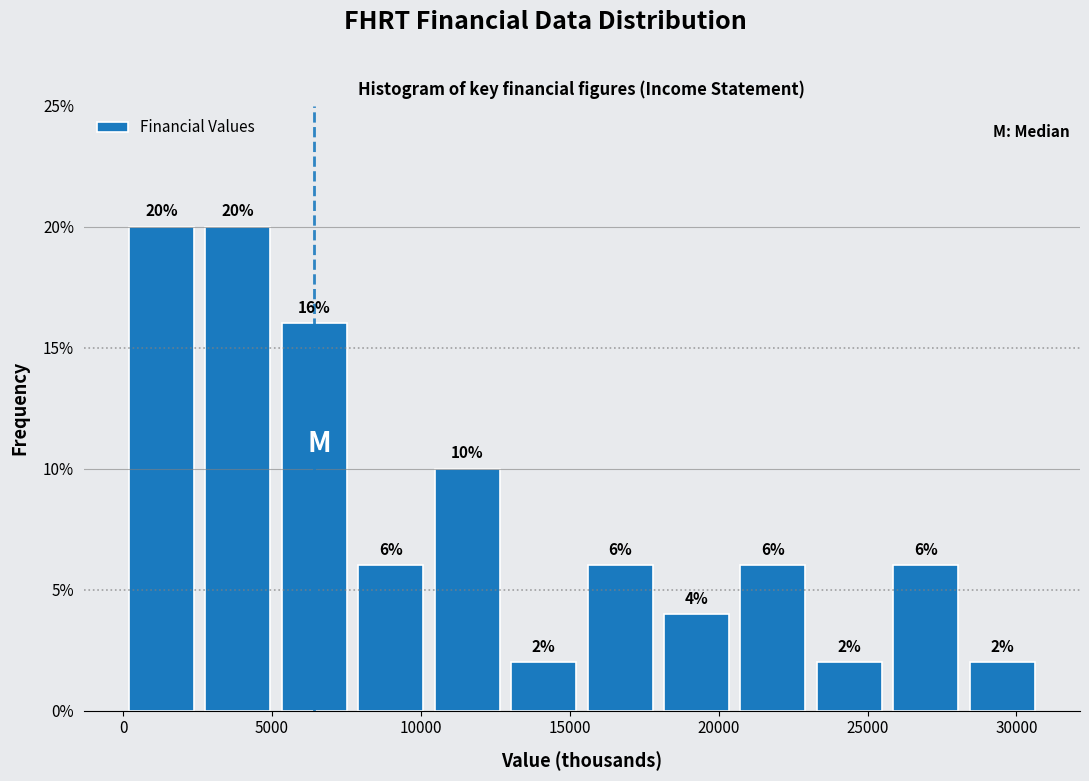

Reading left to right, transcribe this chart: for each bar, give the range it covers on the x-axis and its height. The bar edges are not printed on the chart, so give them approximately, as read against the axis.

0 to 3000: 20
3000 to 5500: 20
5500 to 8000: 16
8000 to 10500: 6
10500 to 13000: 10
13000 to 15500: 2
15500 to 18000: 6
18000 to 20500: 4
20500 to 23500: 6
23500 to 26000: 2
26000 to 28500: 6
28500 to 31000: 2